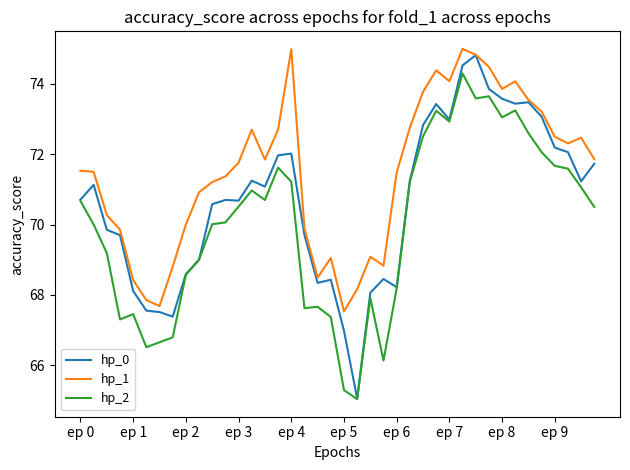

True or false: hp_1 and hp_2 intersect in this chart.

False